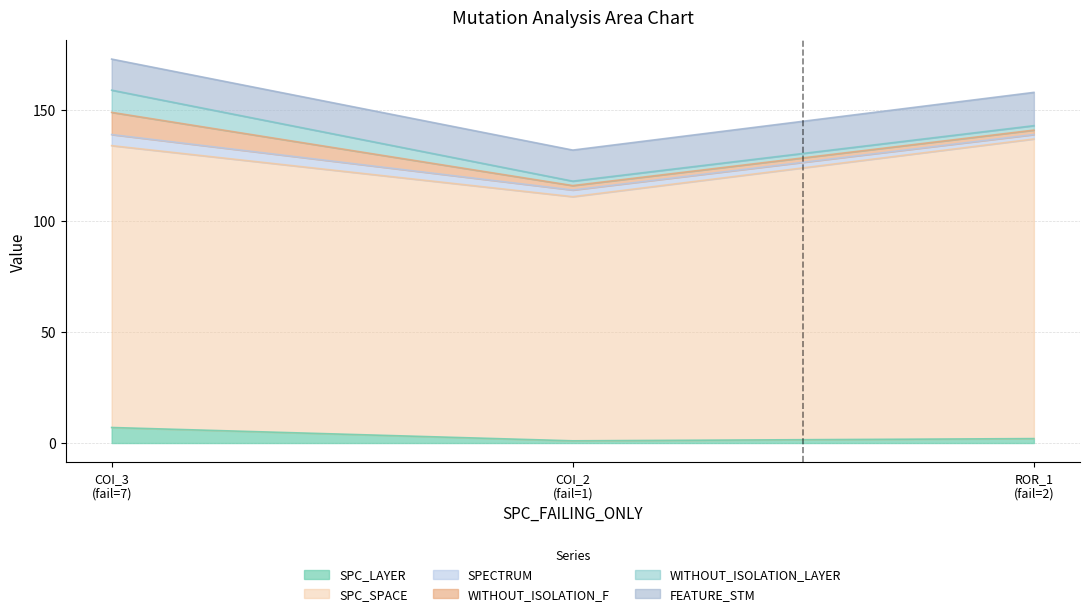

What is the sum of all WITHOUT_ISOLATION_LAYER values?

14